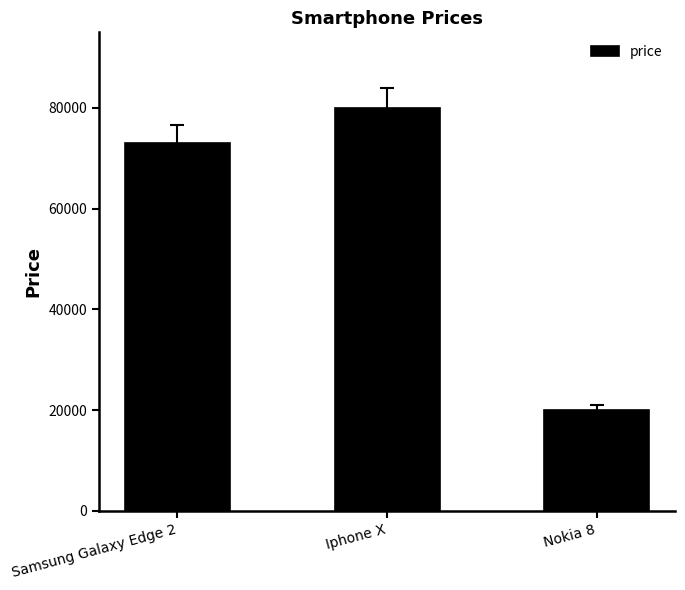

What is the value of the 3rd bar from the left?

20000